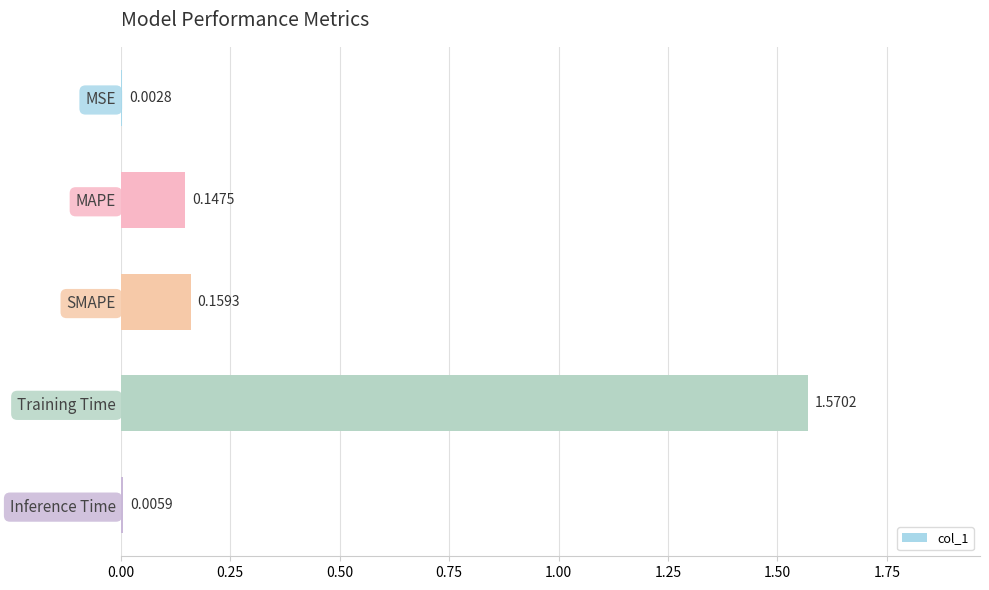

Between MSE and Training Time, which is larger?

Training Time